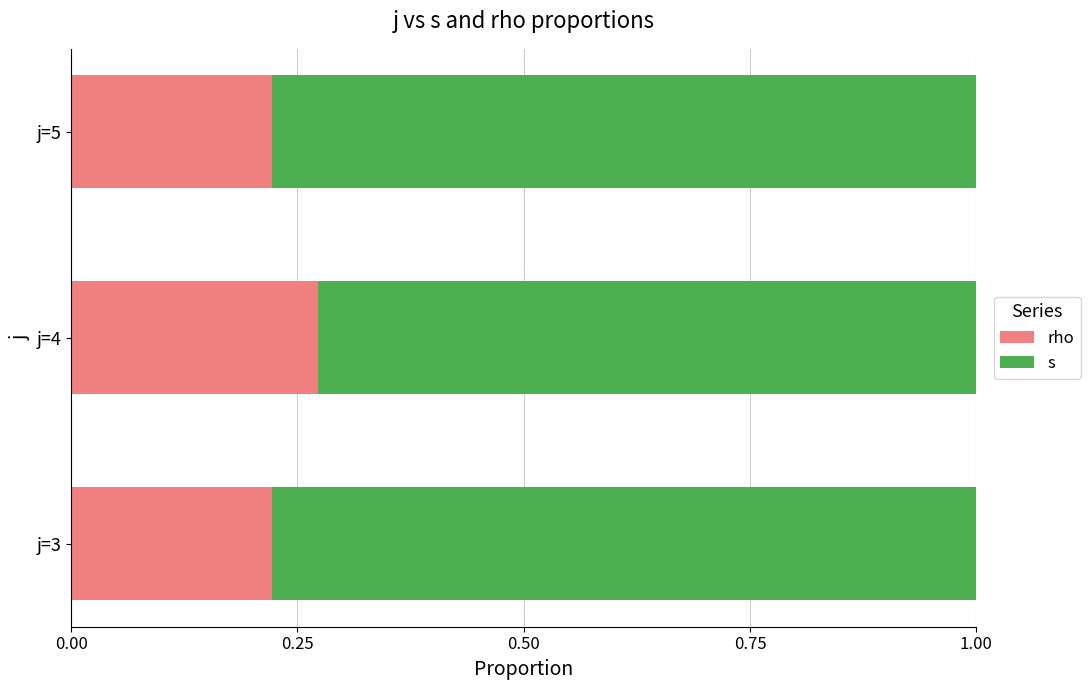

What is the total value across all series at j=4?

1.0